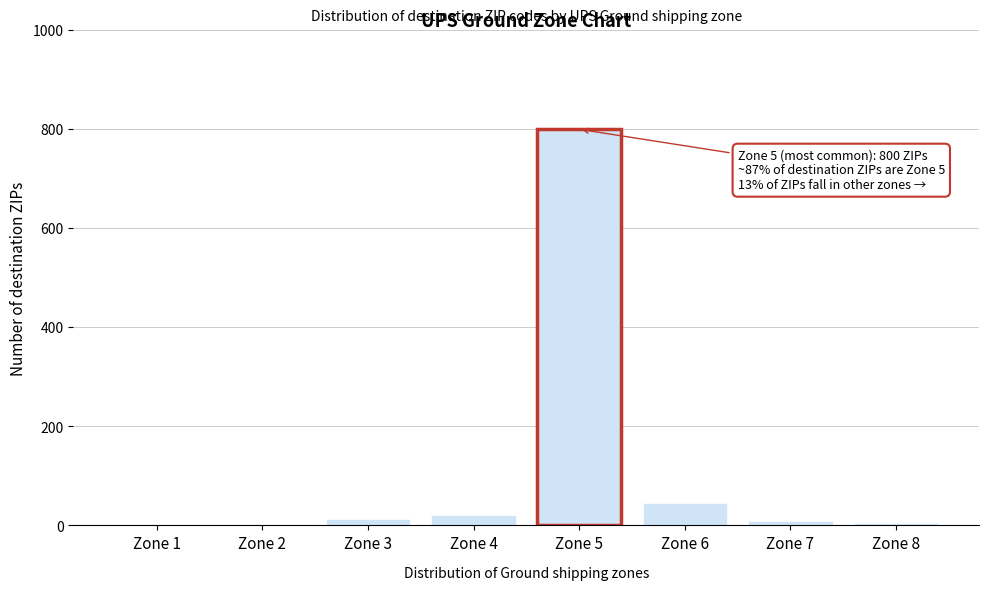

What is the sum of all values?

895